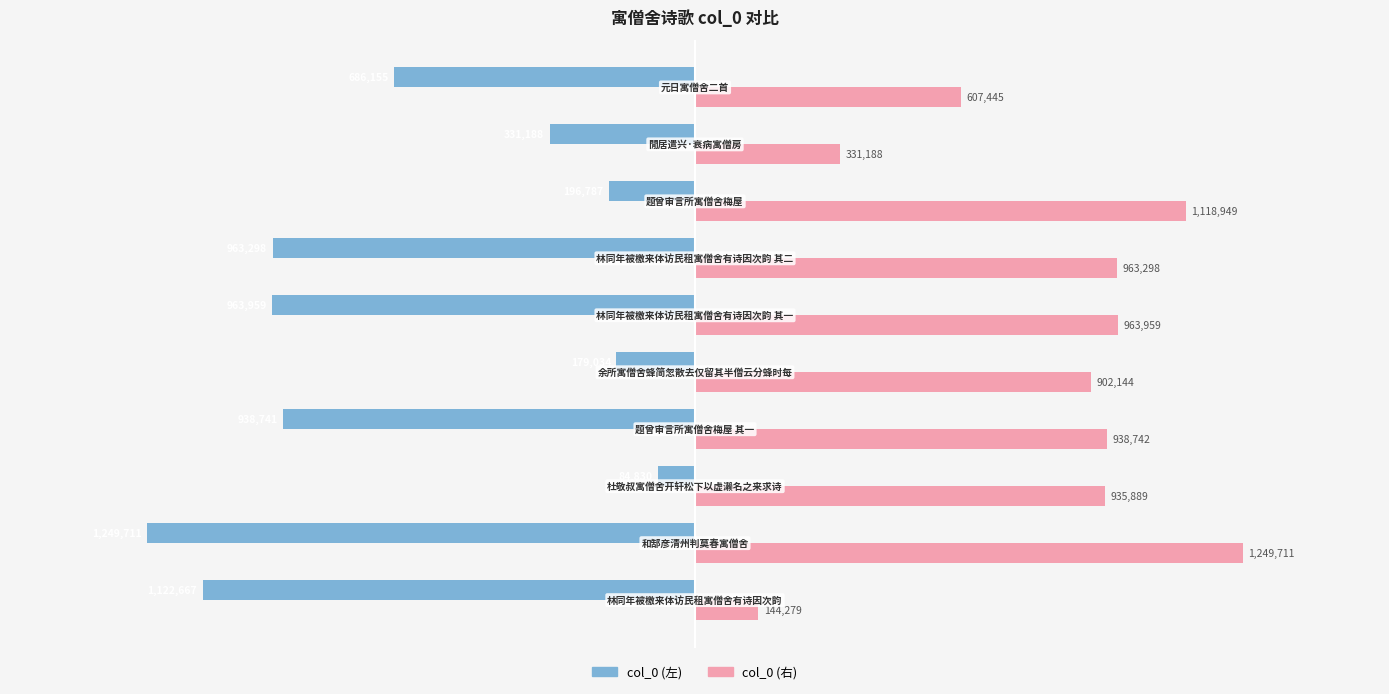

Rank the series by their average value, from lowest to highest.

col_0 (左), col_0 (右)